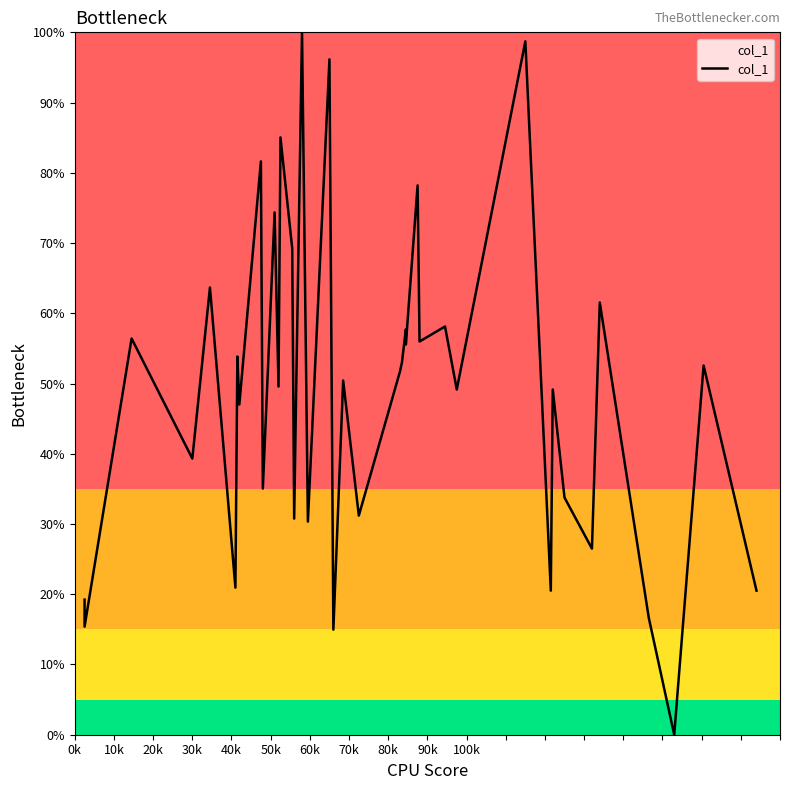

What is the difference between the maximum and second lowest values?

85.0